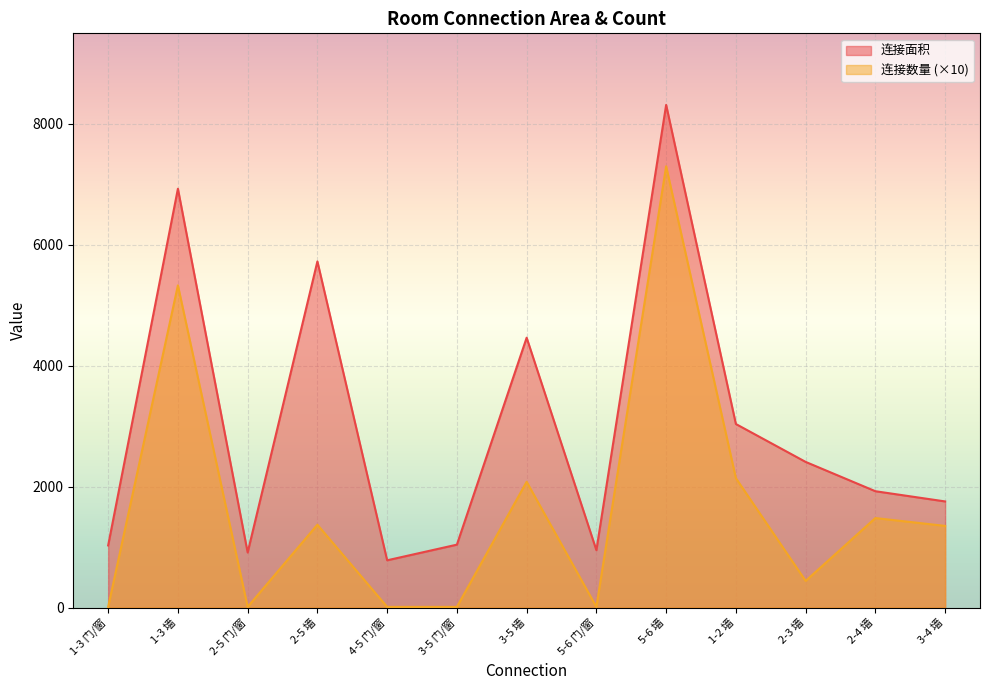

True or false: 连接数量 and 连接面积 cross at least once.

False